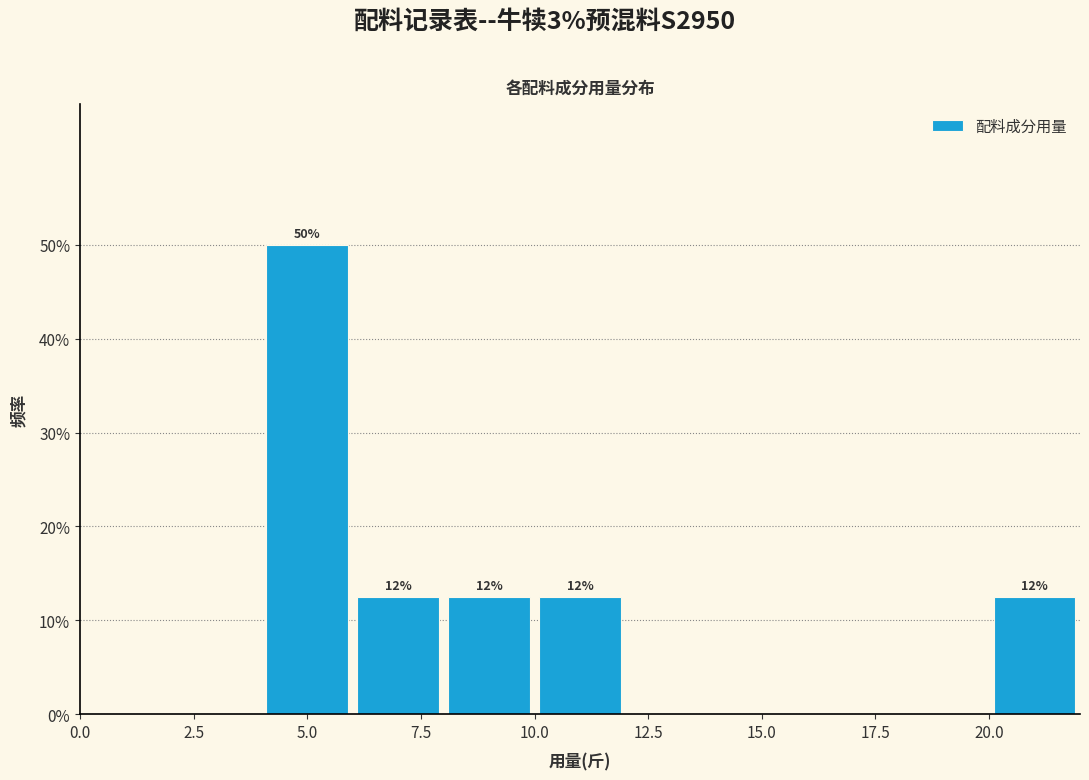

Which range on the x-axis has the tallest bar?

4 to 6